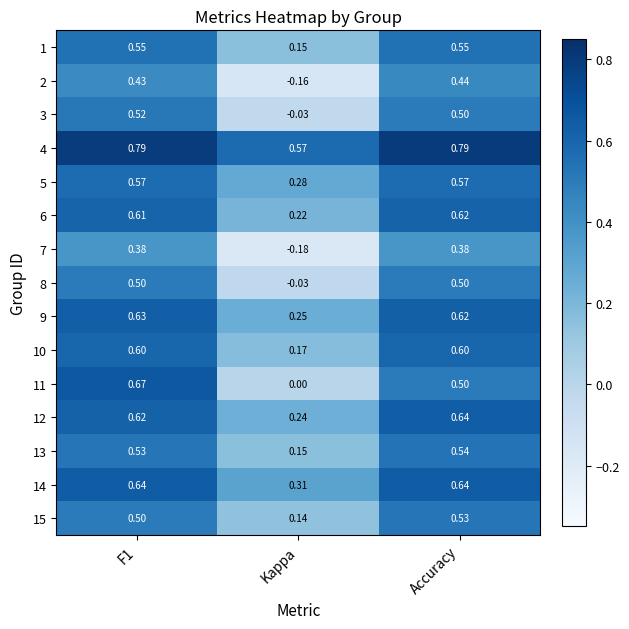

At which label is 14 closest to 0?

Kappa